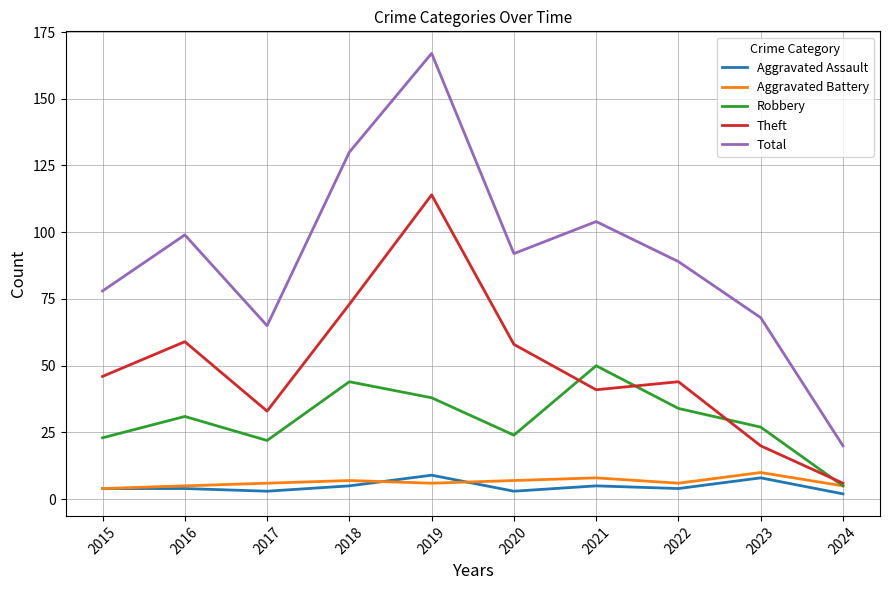

What is the difference between the maximum and minimum values in the Robbery series?

45